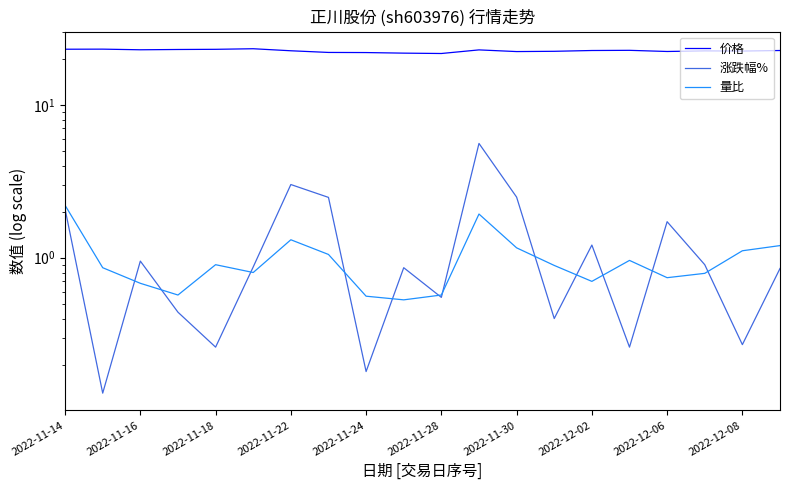

Rank the categories by 涨跌幅% value from lowest to highest.

2022-11-16, 2022-12-06, 2022-11-24, 15, 18, 13, 2022-11-22, 10, 19, 2022-12-08, 2022-11-28, 17, 2022-11-18, 14, 16, 2022-11-14, 2022-12-02, 12, 2022-11-30, 11